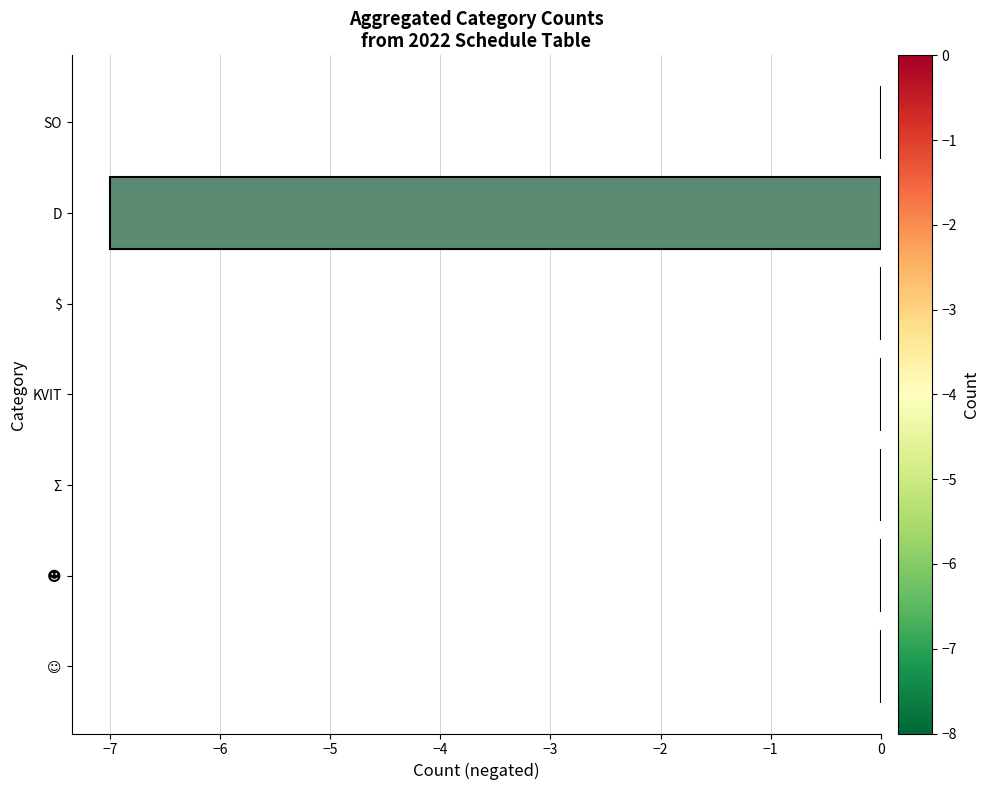

Between D and KVIT, which is larger?

KVIT